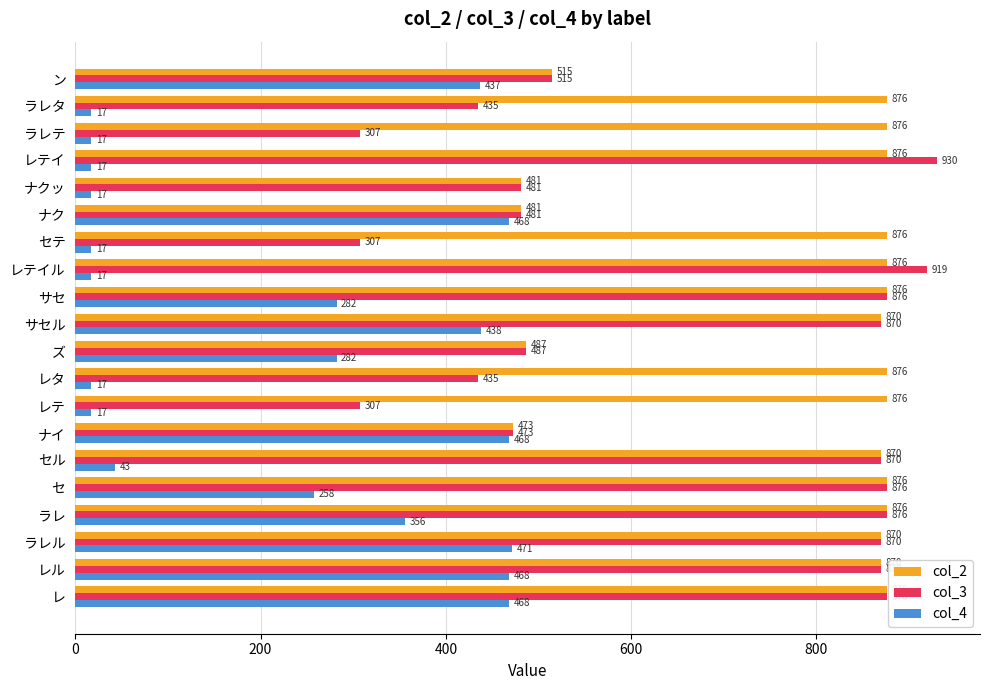

What is the spread (max minus min) of values at ラレル?

399